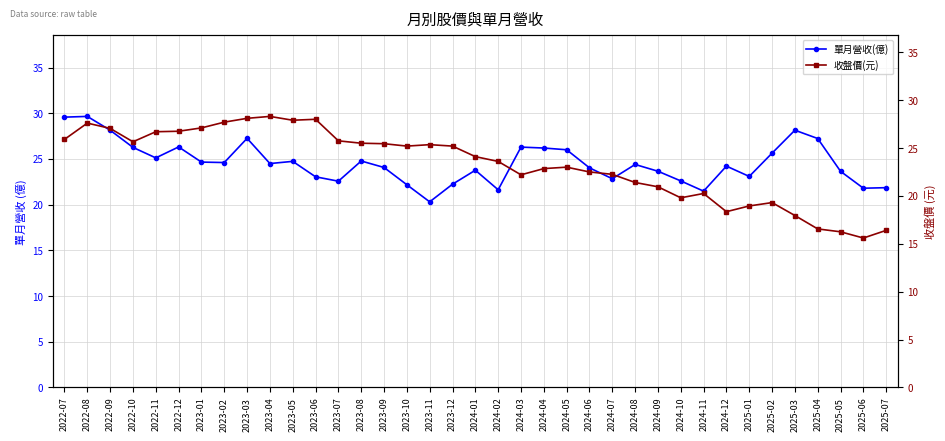

Is it true that 單月營收(億) equals 46.1 at 2025-02?

False